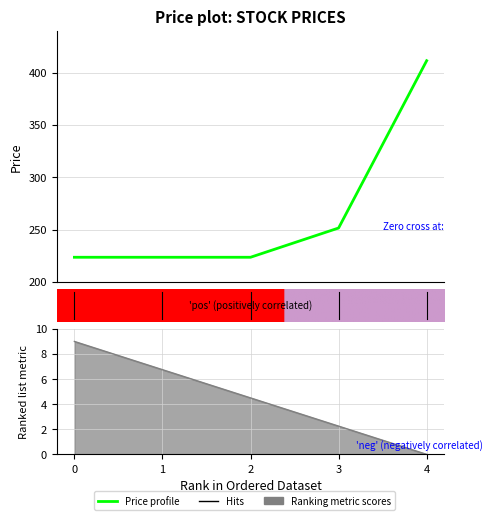

How many lines are shown in the chart?

1